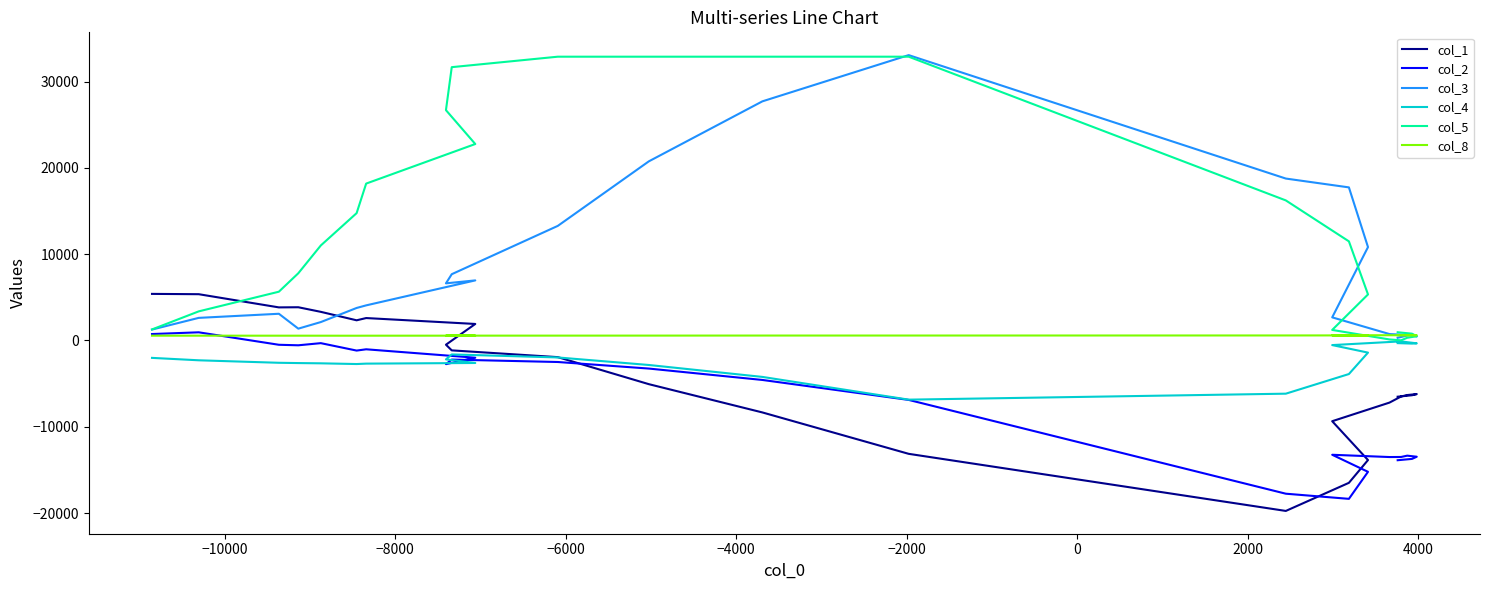

Rank the series by their maximum value, from highest to lowest.

col_3, col_5, col_1, col_2, col_8, col_4